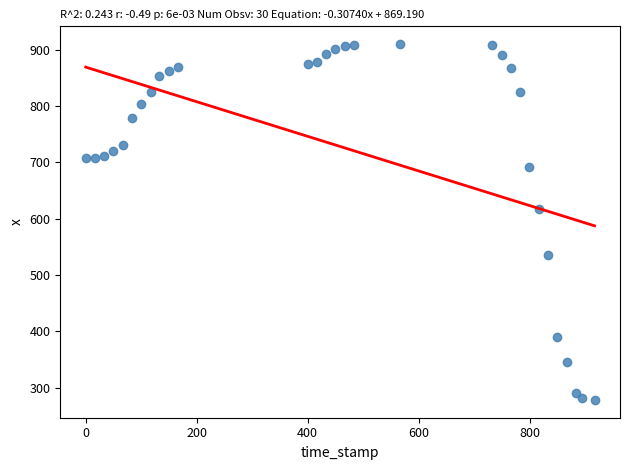

What Y value in the scatter plot is closest to 594?

618